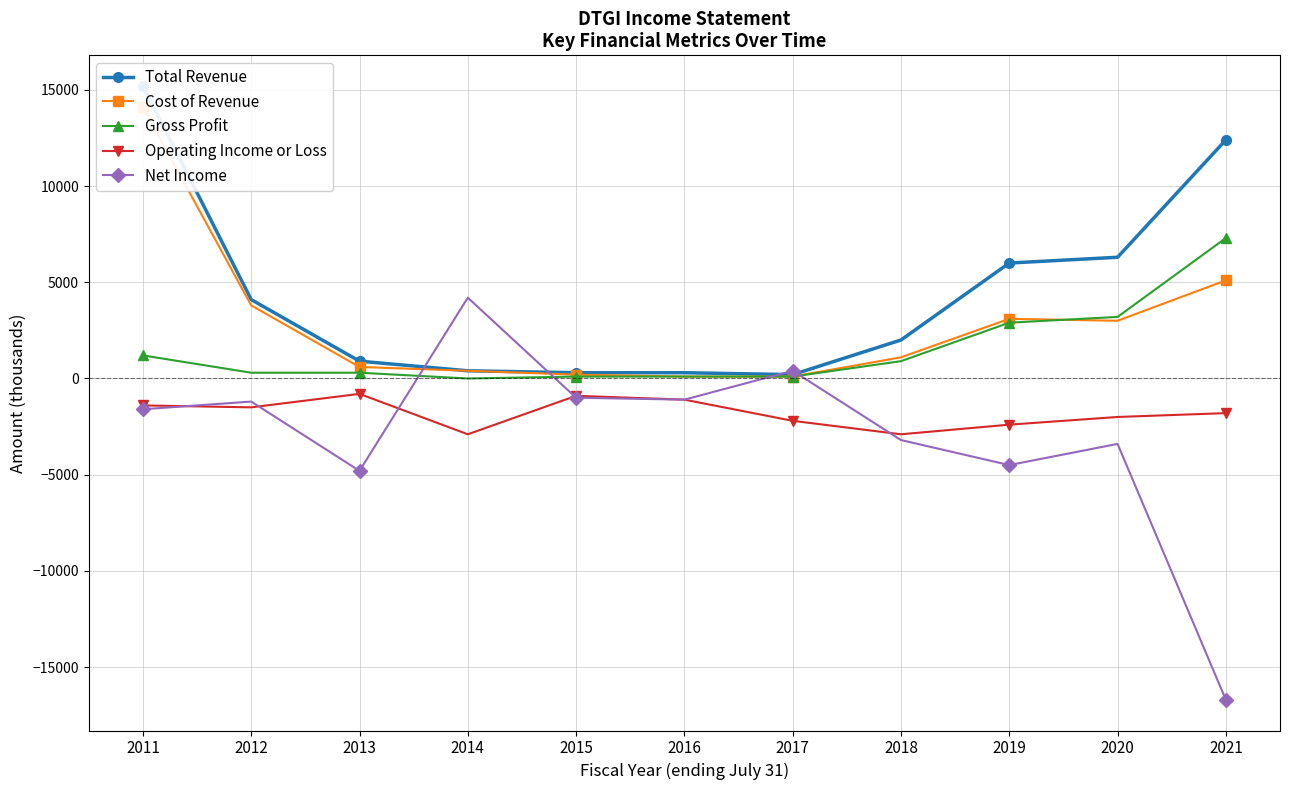

How many categories are shown in the chart?

11